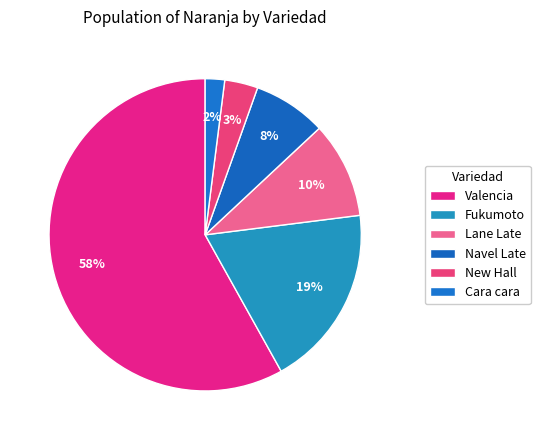

How many slices are in this pie chart?

6